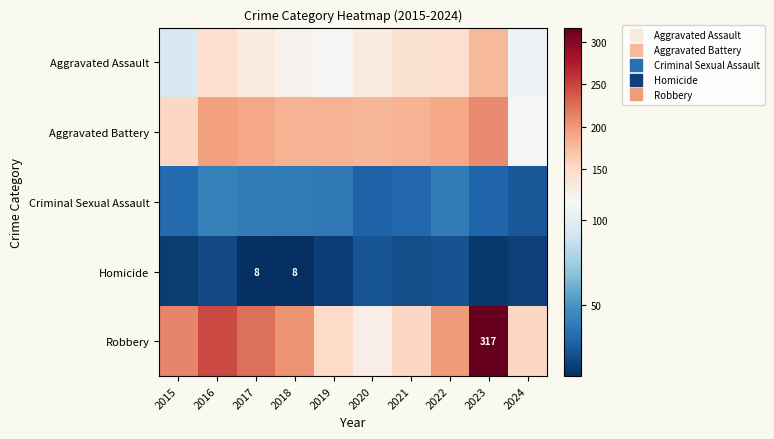

What is the total value across all series at 2017?

593